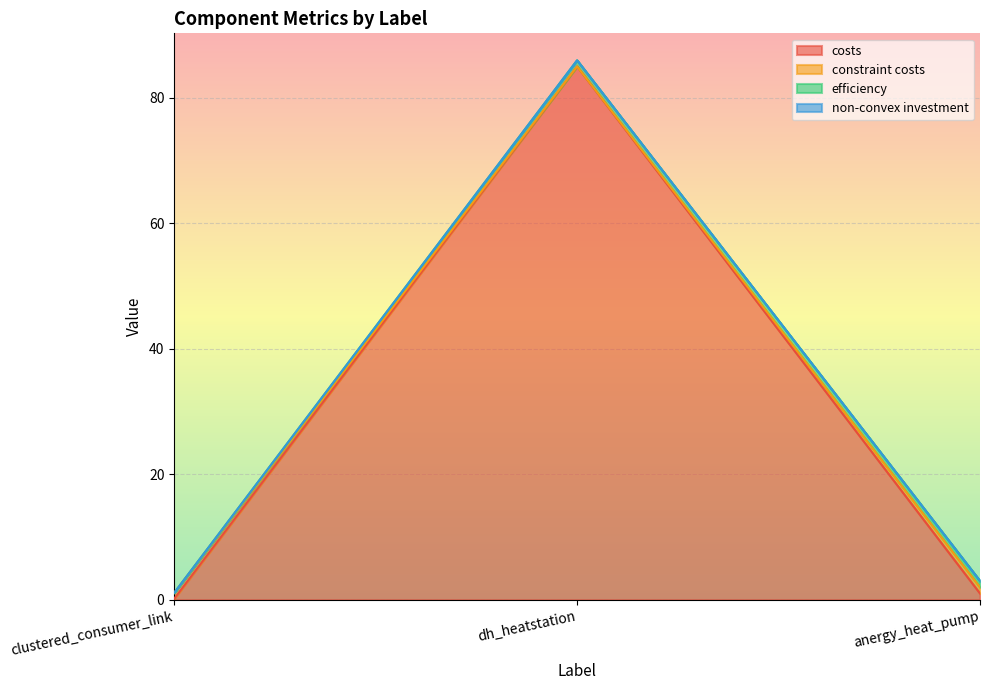

Which series changed the most between dh_heatstation and anergy_heat_pump?

costs